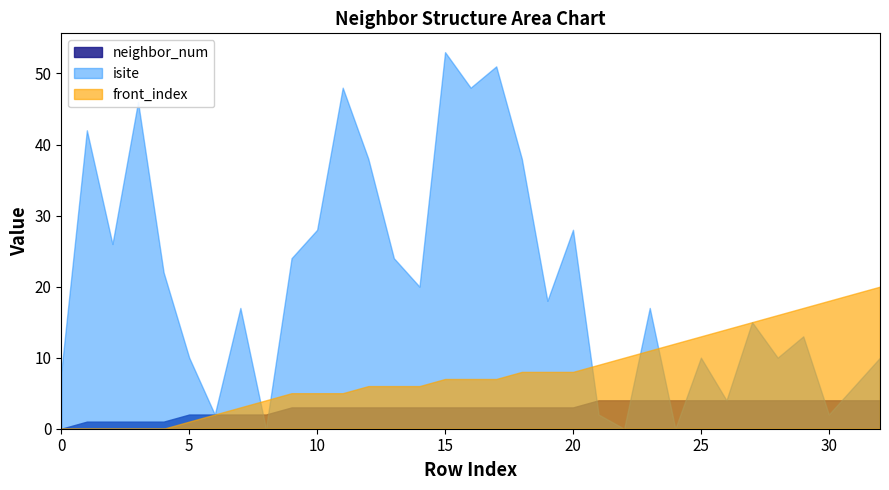

Reading left to right, transcribe all the data shown in this chart.

neighbor_num: 0=0	1=1	2=1	3=1	4=1	5=2	6=2	7=2	8=2	9=3	10=3	11=3	12=3	13=3	14=3	15=3	16=3	17=3	18=3	19=3	20=3	21=4	22=4	23=4	24=4	25=4	26=4	27=4	28=4	29=4	30=4	31=4	32=4
isite: 0=8	1=42	2=26	3=46	4=22	5=10	6=2	7=17	8=0	9=24	10=28	11=48	12=38	13=24	14=20	15=53	16=48	17=51	18=38	19=18	20=28	21=2	22=0	23=17	24=0	25=10	26=4	27=15	28=10	29=13	30=2	31=6	32=10
front_index: 0=0	1=0	2=0	3=0	4=0	5=1	6=2	7=3	8=4	9=5	10=5	11=5	12=6	13=6	14=6	15=7	16=7	17=7	18=8	19=8	20=8	21=9	22=10	23=11	24=12	25=13	26=14	27=15	28=16	29=17	30=18	31=19	32=20